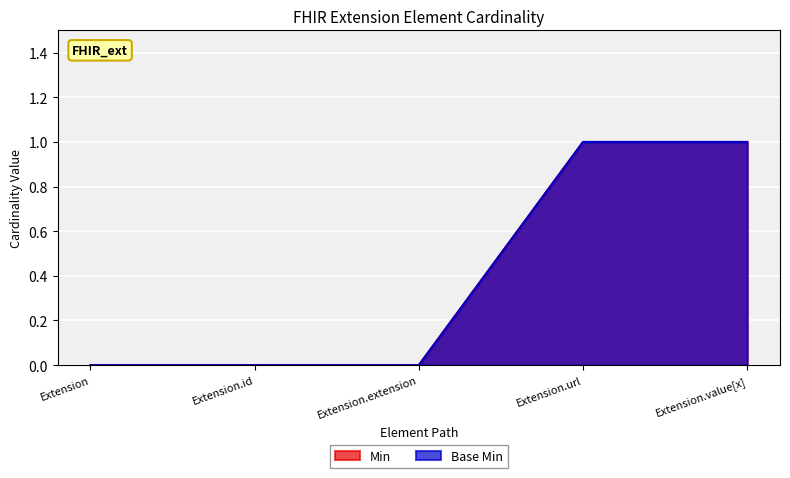

What is the label of the 4th point from the left?

Extension.url